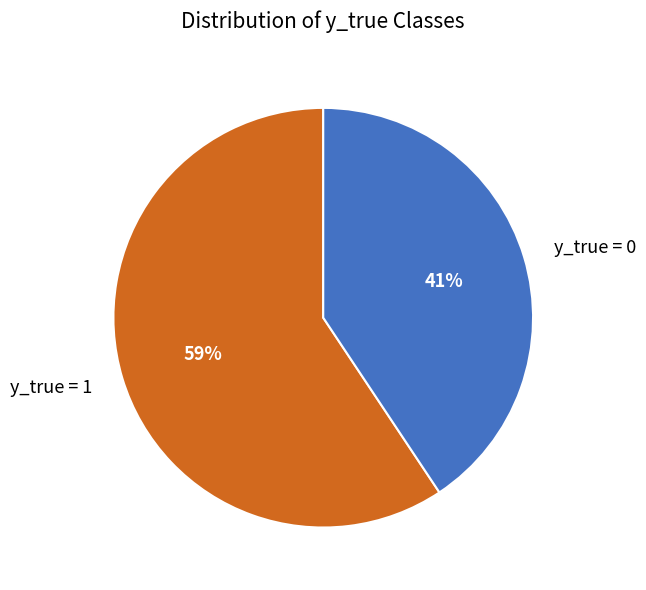

Which has a higher value, y_true = 1 or y_true = 0?

y_true = 1